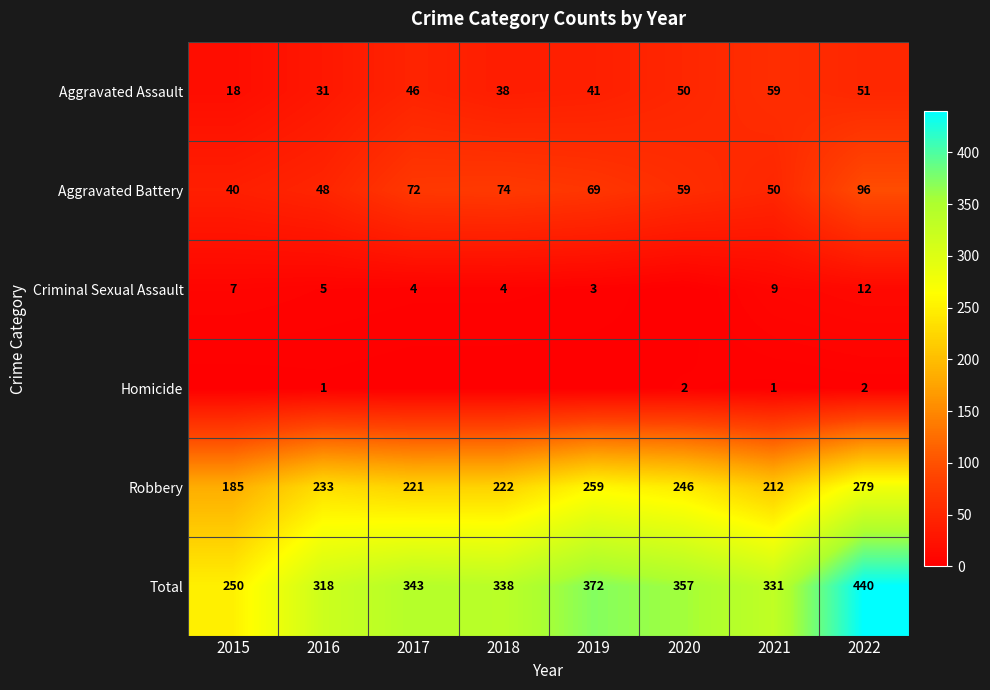

At which label is Robbery closest to 232?

2016